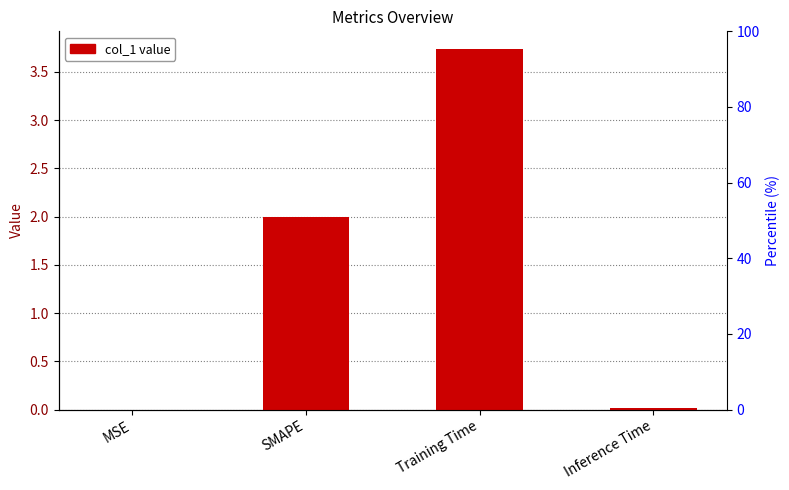

Does the chart contain any negative values?

No